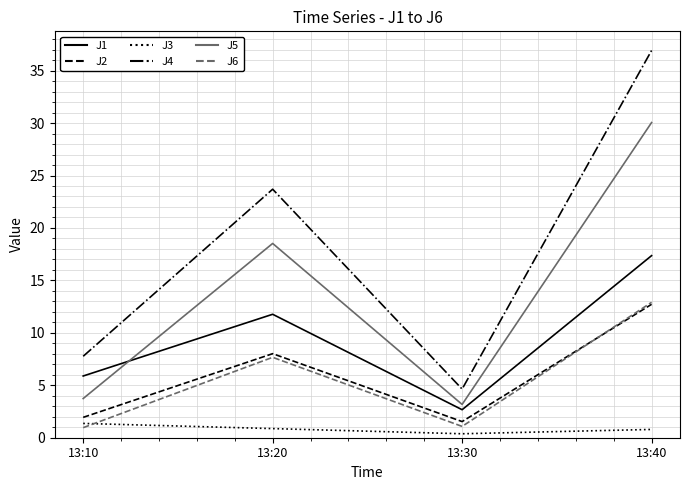

How many distinct data groups are displayed?

6